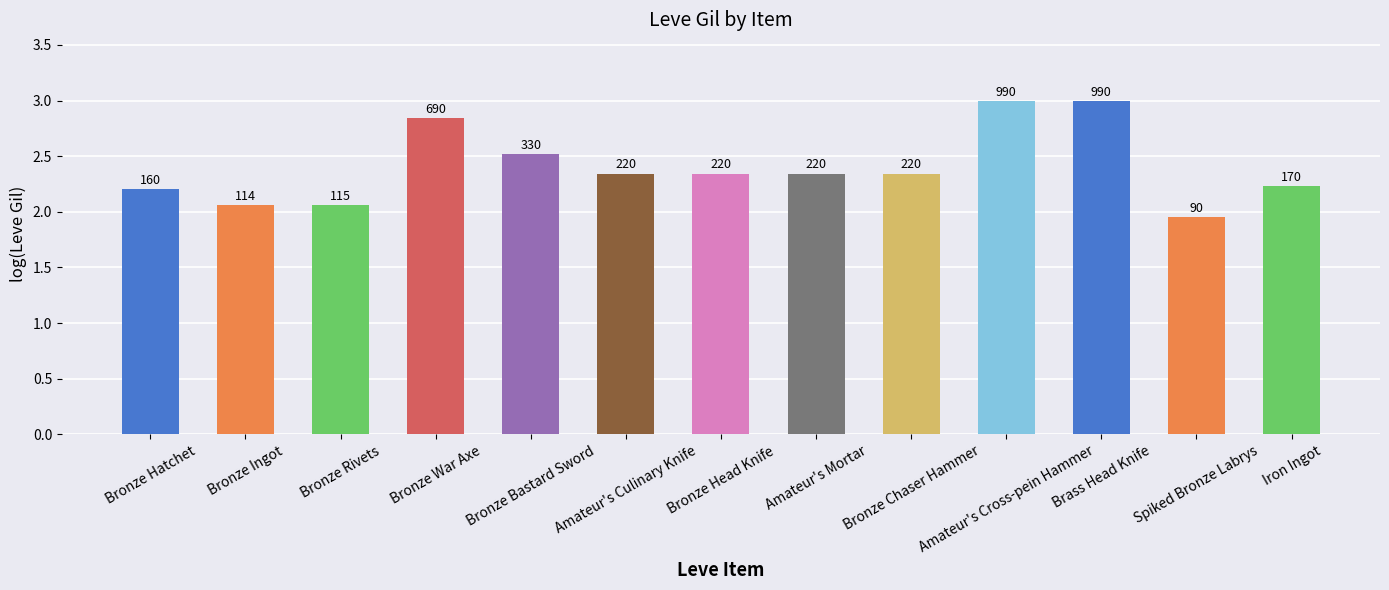

How many bars are there in total?

13